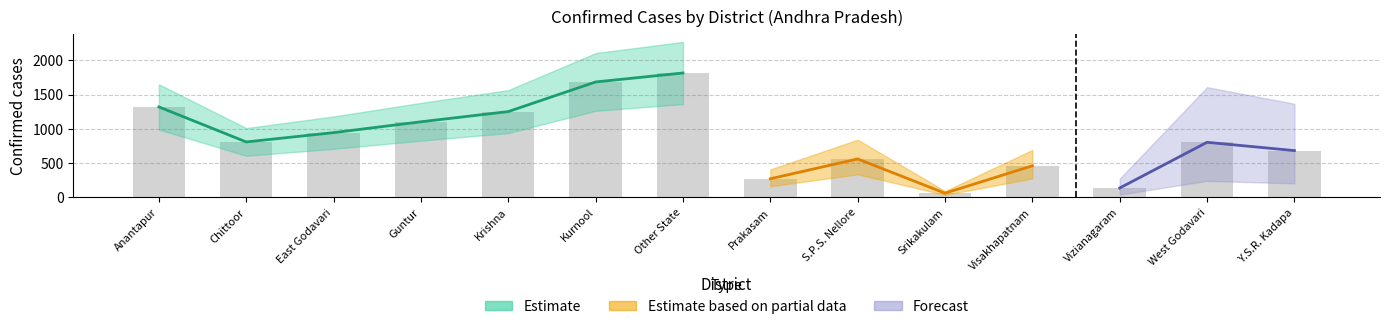

What is the difference between the maximum and minimum values in the Andhra Pradesh series?

1753